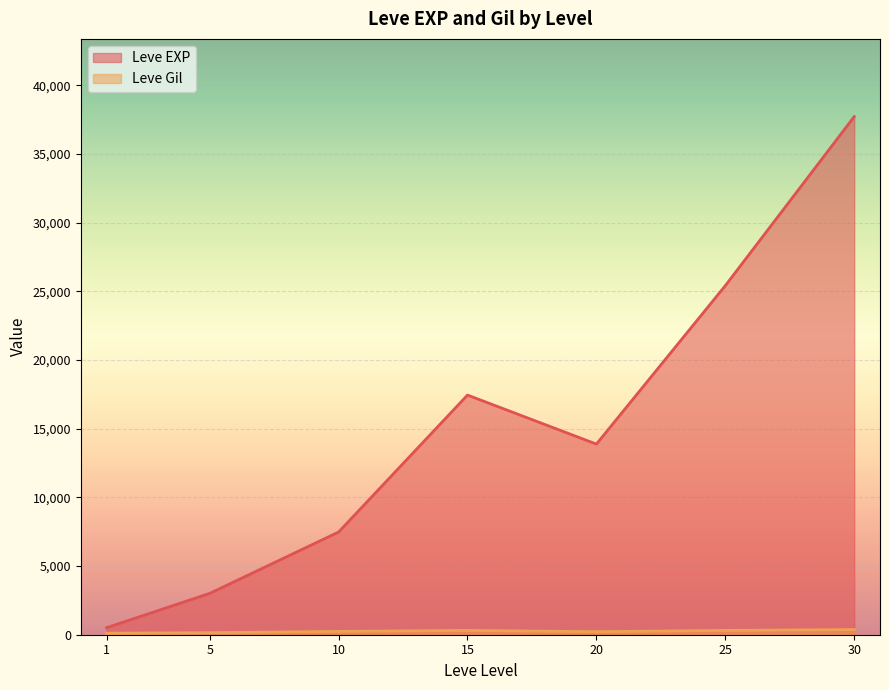

Read the Leve EXP value at 25.

25410.0